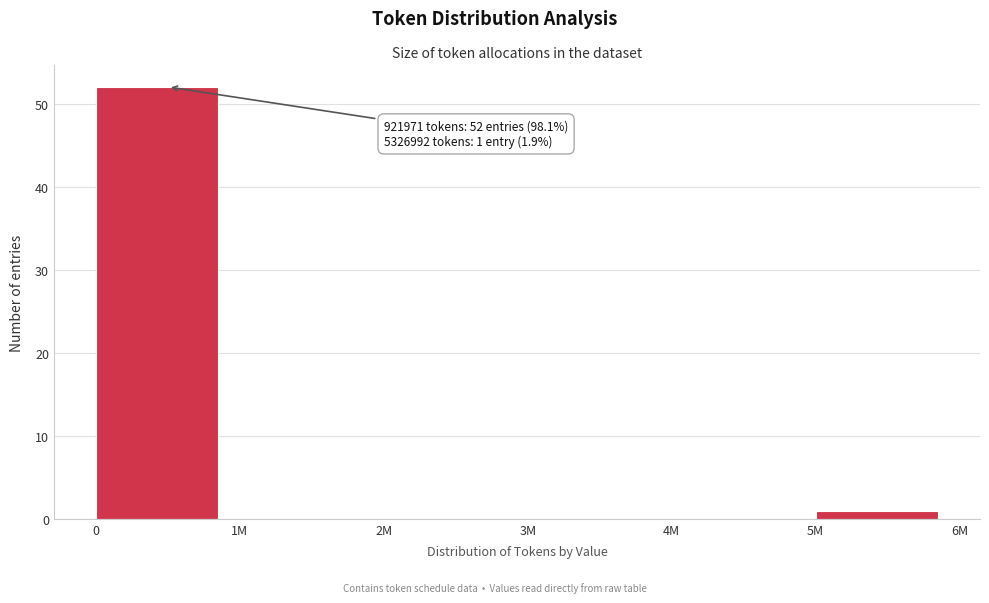

Reading left to right, list all the values displayed in this chart.

0=52	1M=0	2M=0	3M=0	4M=0	5M=1